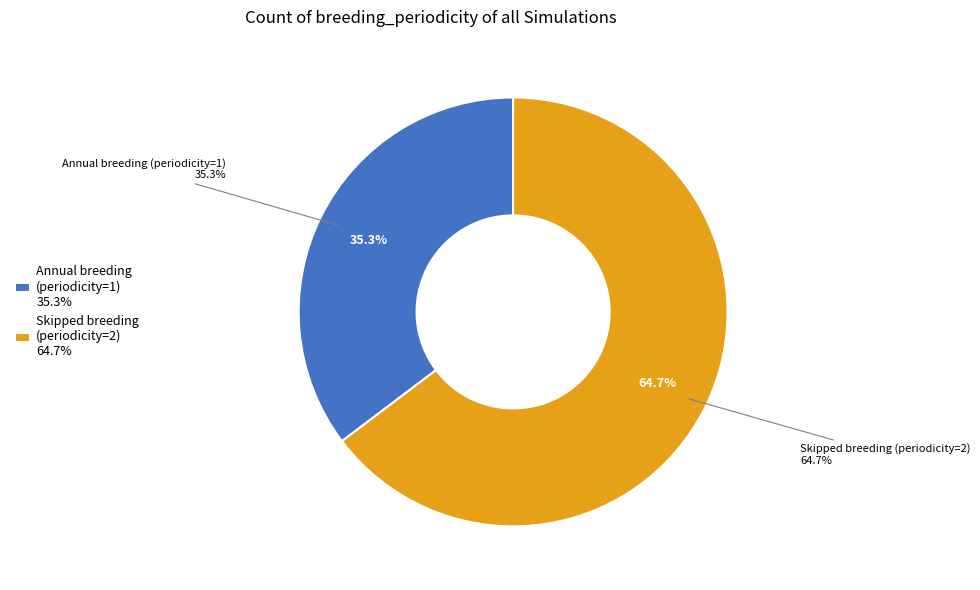

To the nearest percent, what is the combined percentage of Skipped breeding (periodicity=2) and Annual breeding (periodicity=1)?

100%